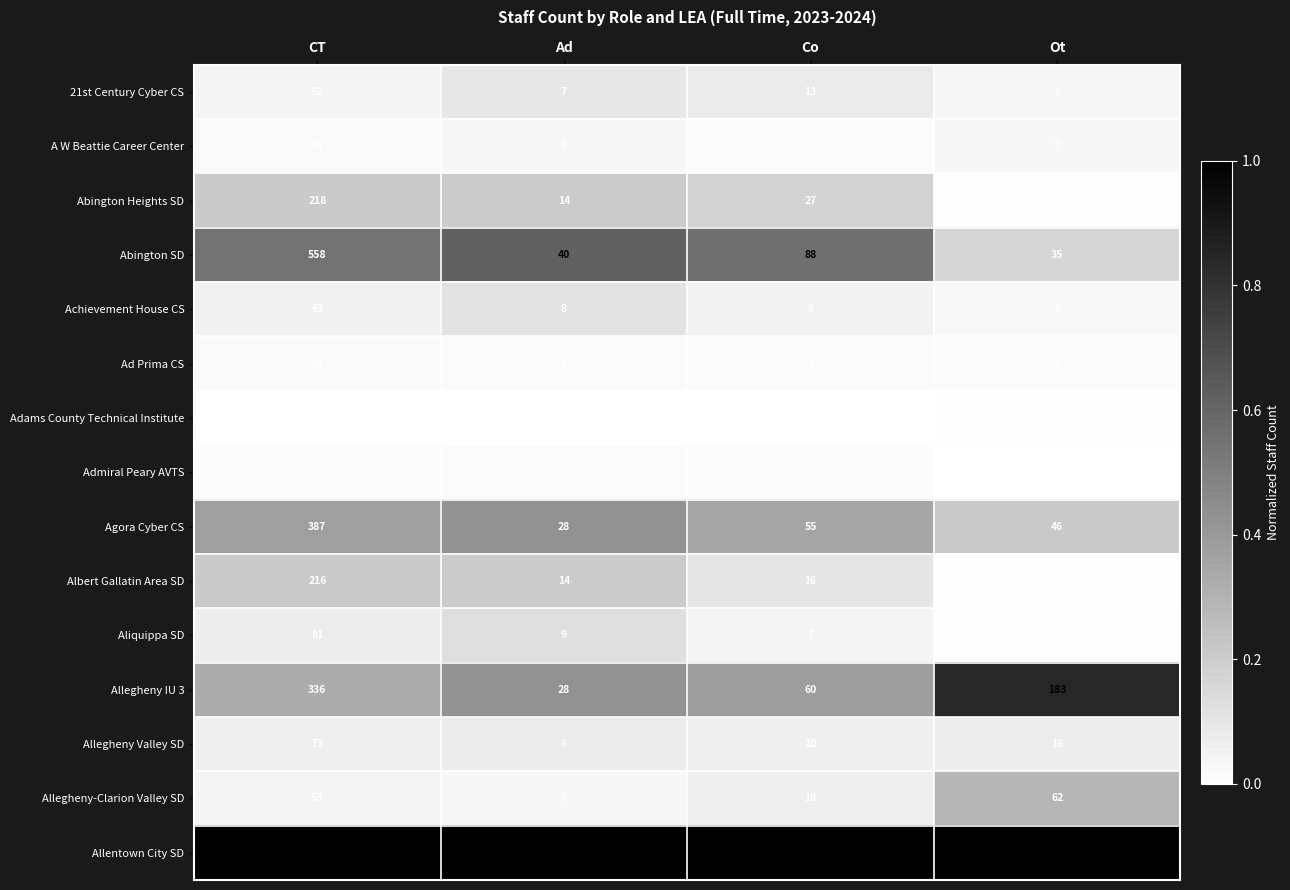

Where does the Achievement House CS series first go above 8?

CT